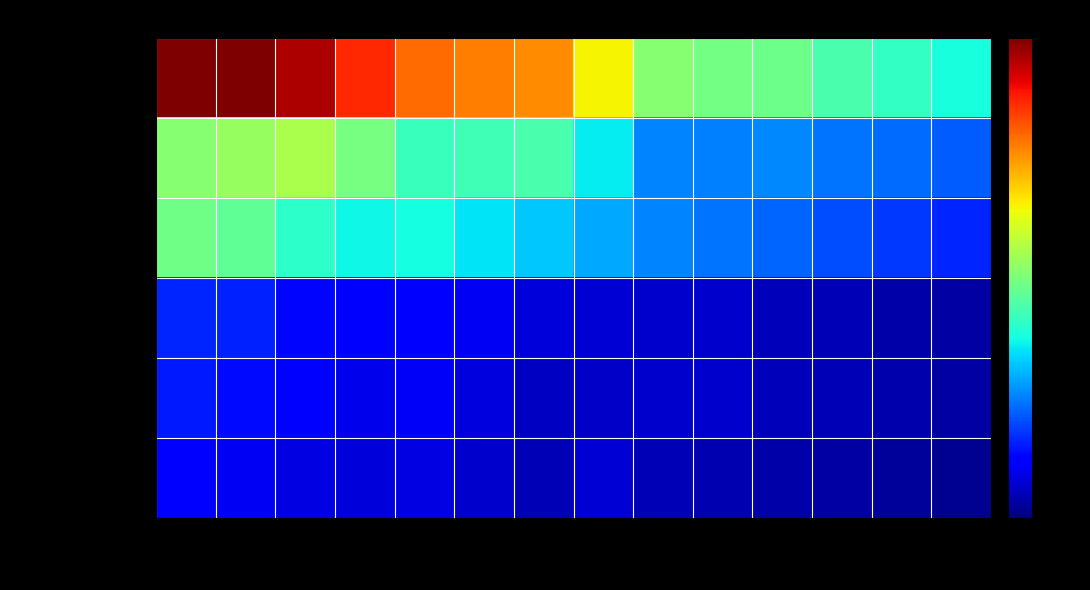

Between 2023 and 2022, which series saw the biggest shift?

Gross Profit